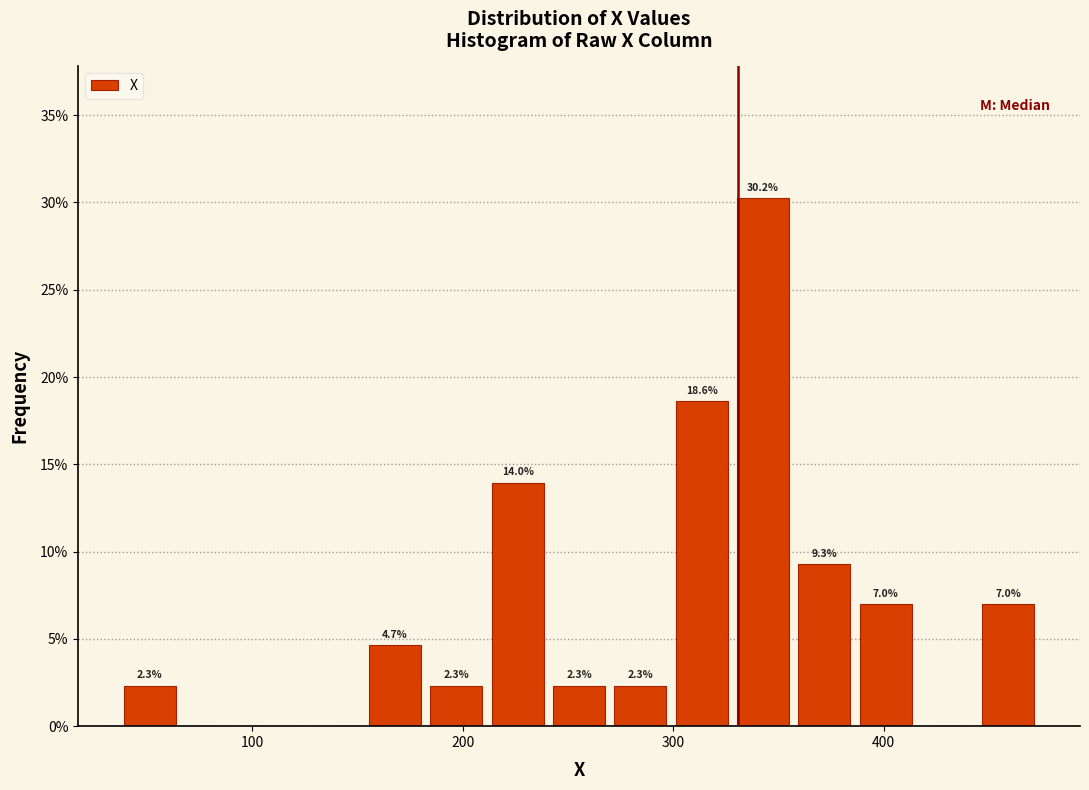

Around what value on the x-axis is the tallest bar? Give the approximate position of its centre, as read against the axis.

340